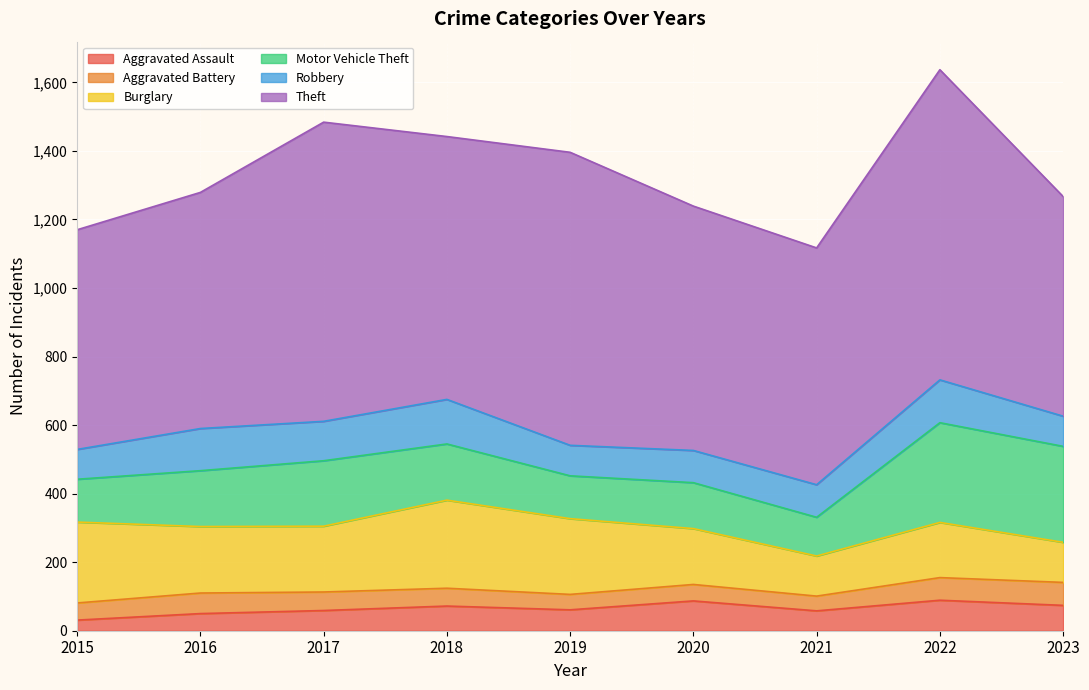

Where is Theft nearest to the value 773?

2018